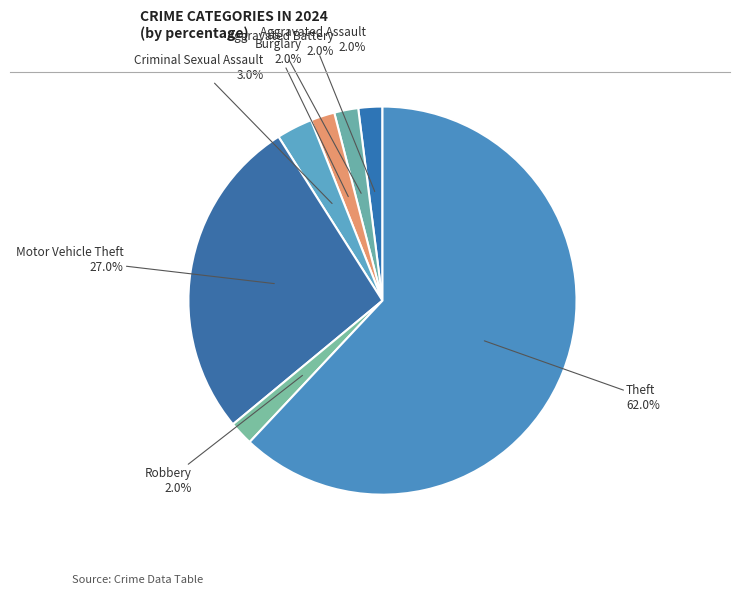

What portion of the pie excludes Motor Vehicle Theft?

73.0%